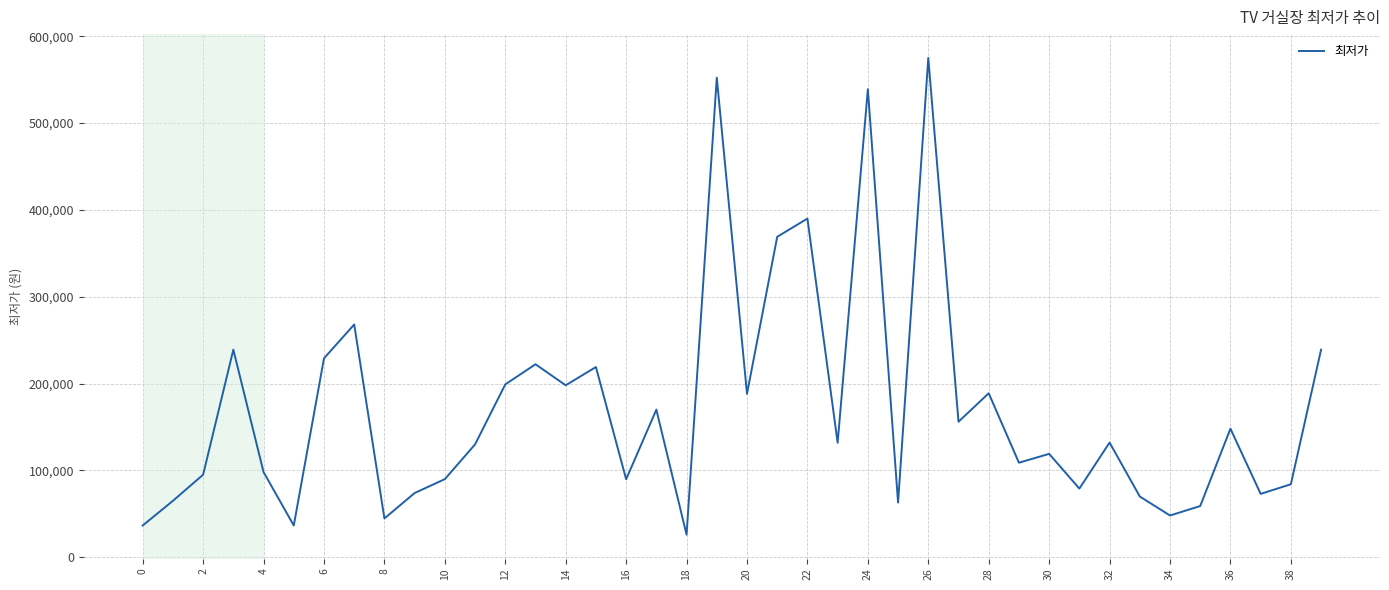

How many lines are shown in the chart?

1